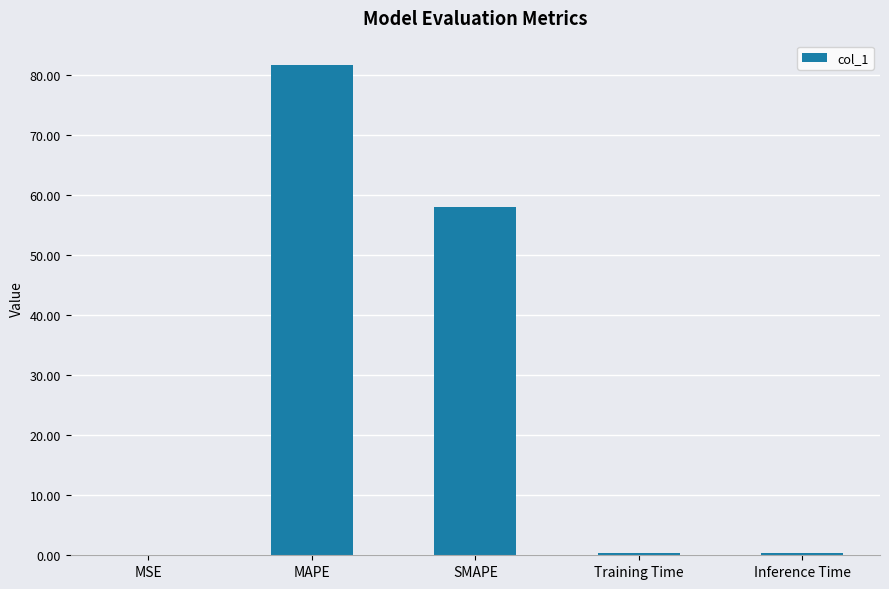

At which category does the chart reach its peak across all series?

MAPE